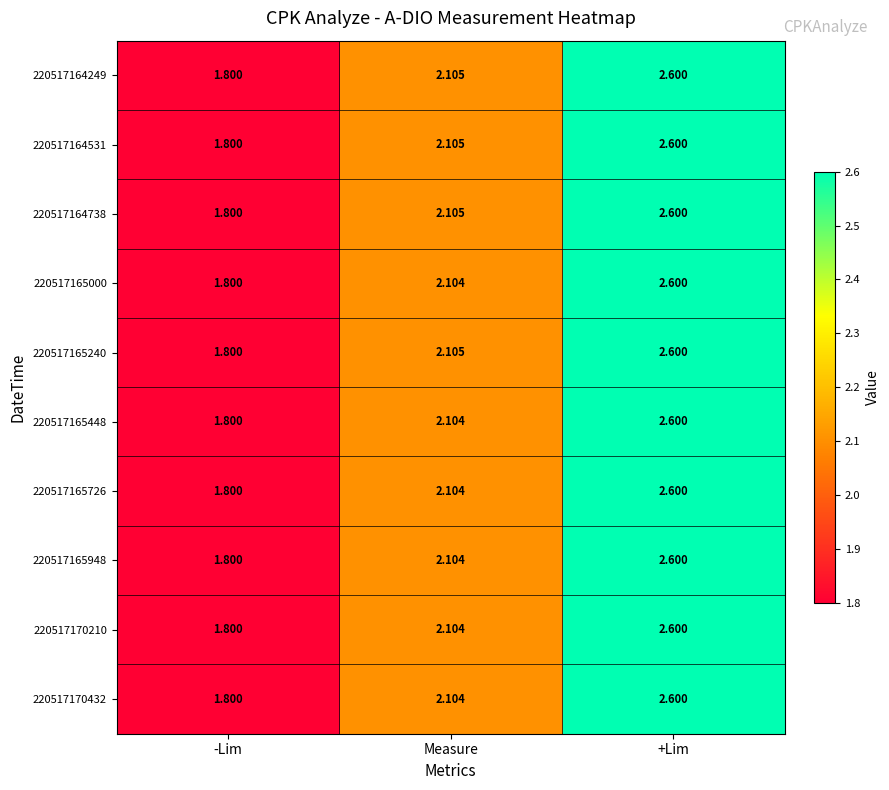

At which label is 220517170432 closest to 2?

Measure